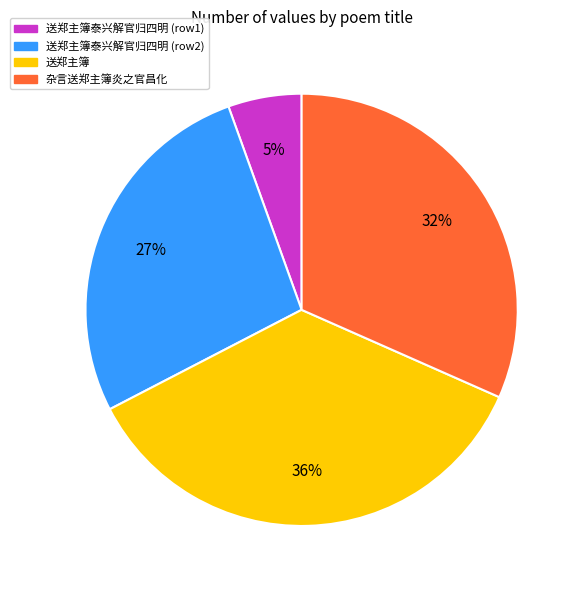

How many segments does this pie chart have?

4